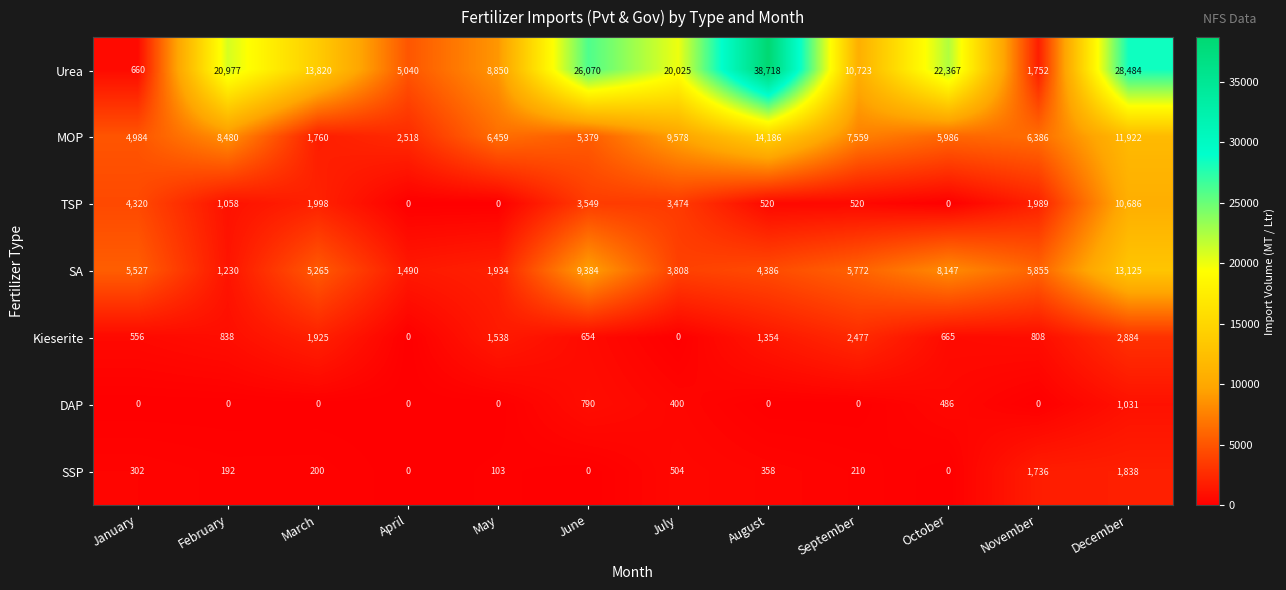

What is the average value of the Kieserite series?

1142